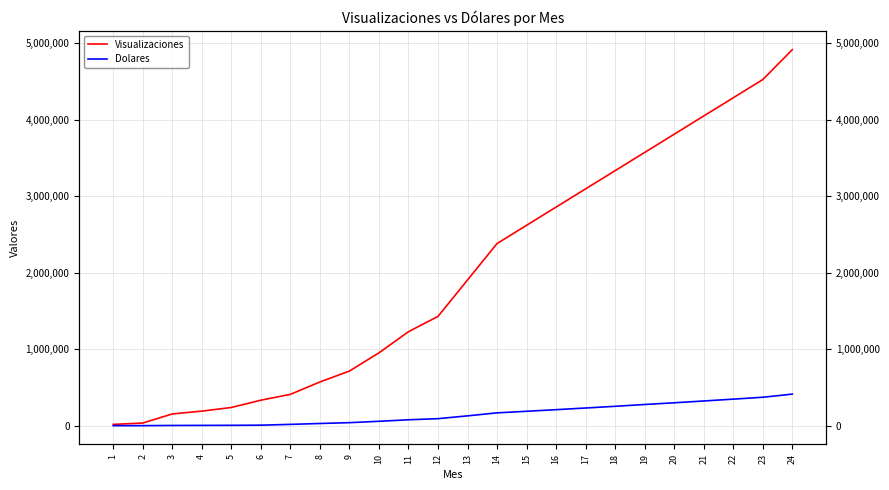

Reading left to right, transcribe all the data shown in this chart.

Visualizaciones: 17229.0	34458.0	153571.0	190476.2	238095.2	333333.3	409523.8	571428.6	714285.7	952380.9	1228571.4	1428572.0	1904762.0	2380952.4	2619047.6	2857142.9	3095238.1	3333333.3	3571428.6	3809523.8	4047619.0	4285714.3	4523809.5	4914286.0
Dolares: 361.8	723.6	3225.0	4000.0	5000.0	7000.0	17200.0	28863.0	39728.0	57609.0	77400.0	91950.0	128585.0	167852.0	188408.0	209545.0	231239.0	253463.0	277196.0	299412.0	323089.0	347203.0	371732.0	412800.0